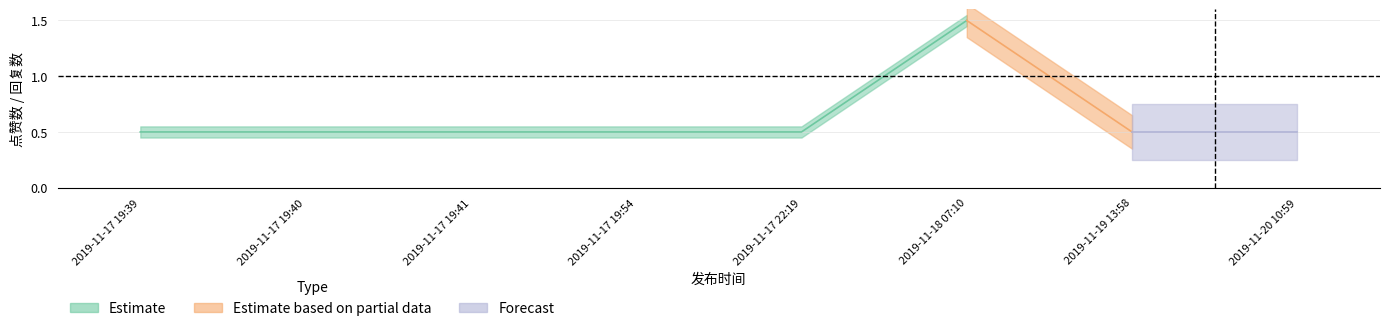

True or false: 回复数 and 点赞数 cross at least once.

False